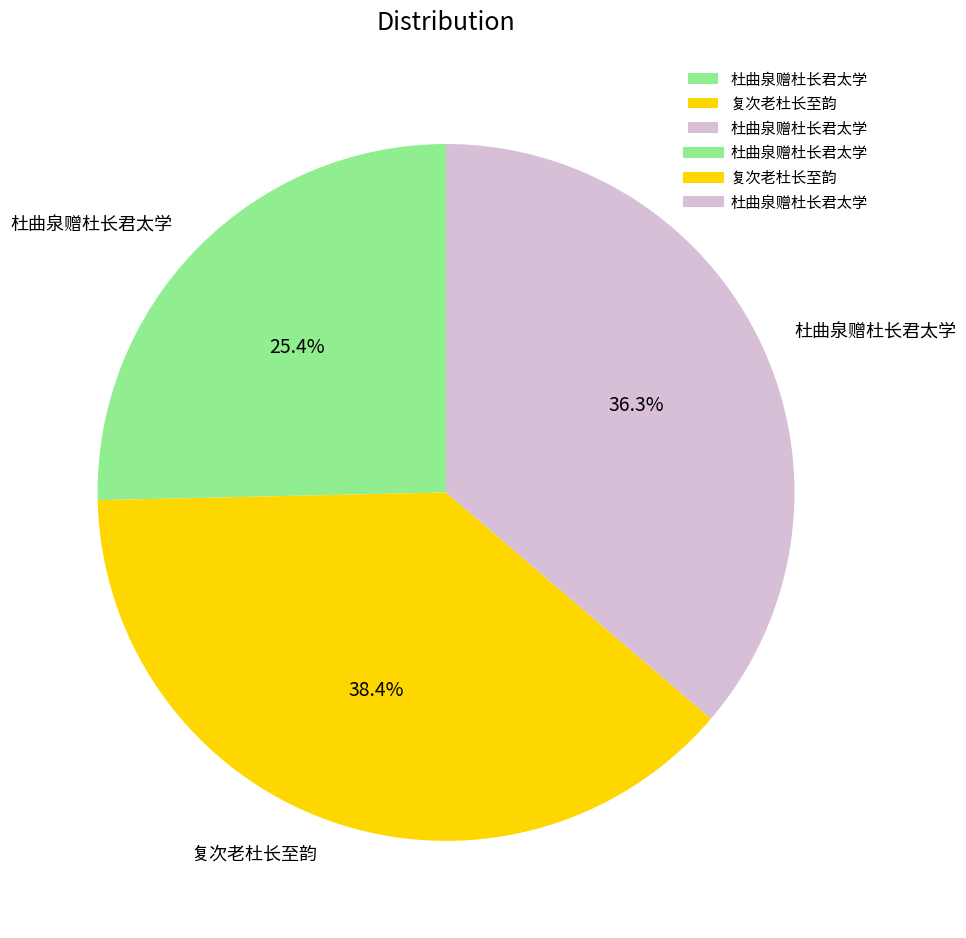

Is there a majority slice in this chart?

No